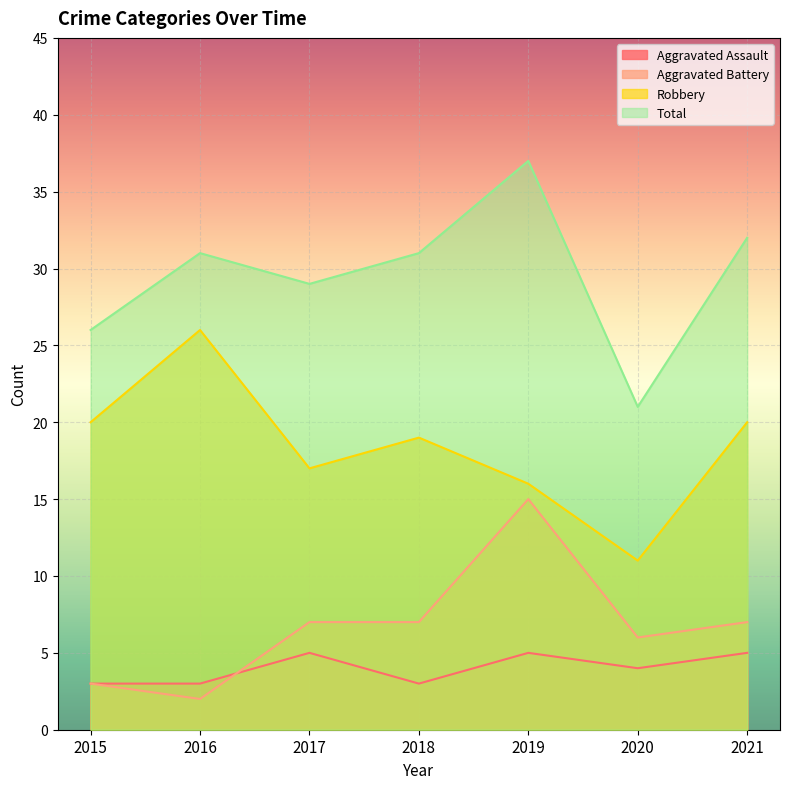

Does the chart display data point markers on the line(s)?

No